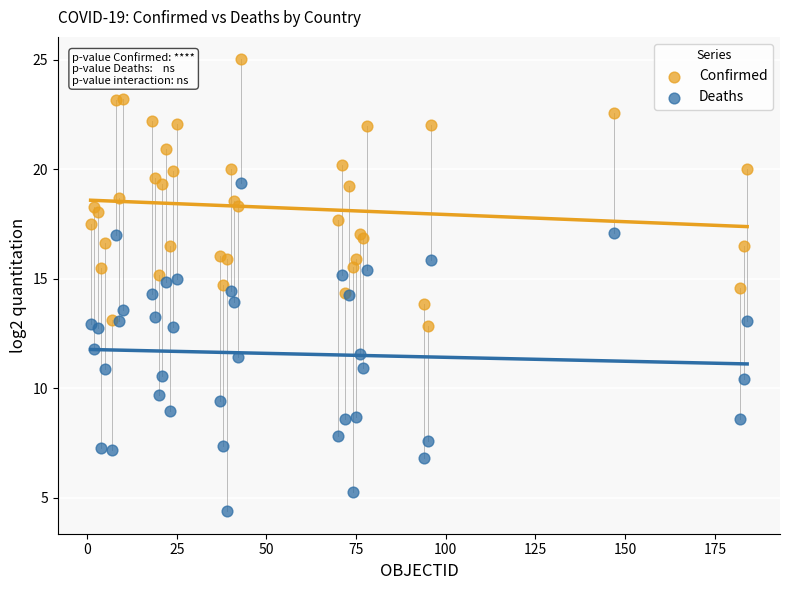

Which series contains the lowest Y value?

Deaths